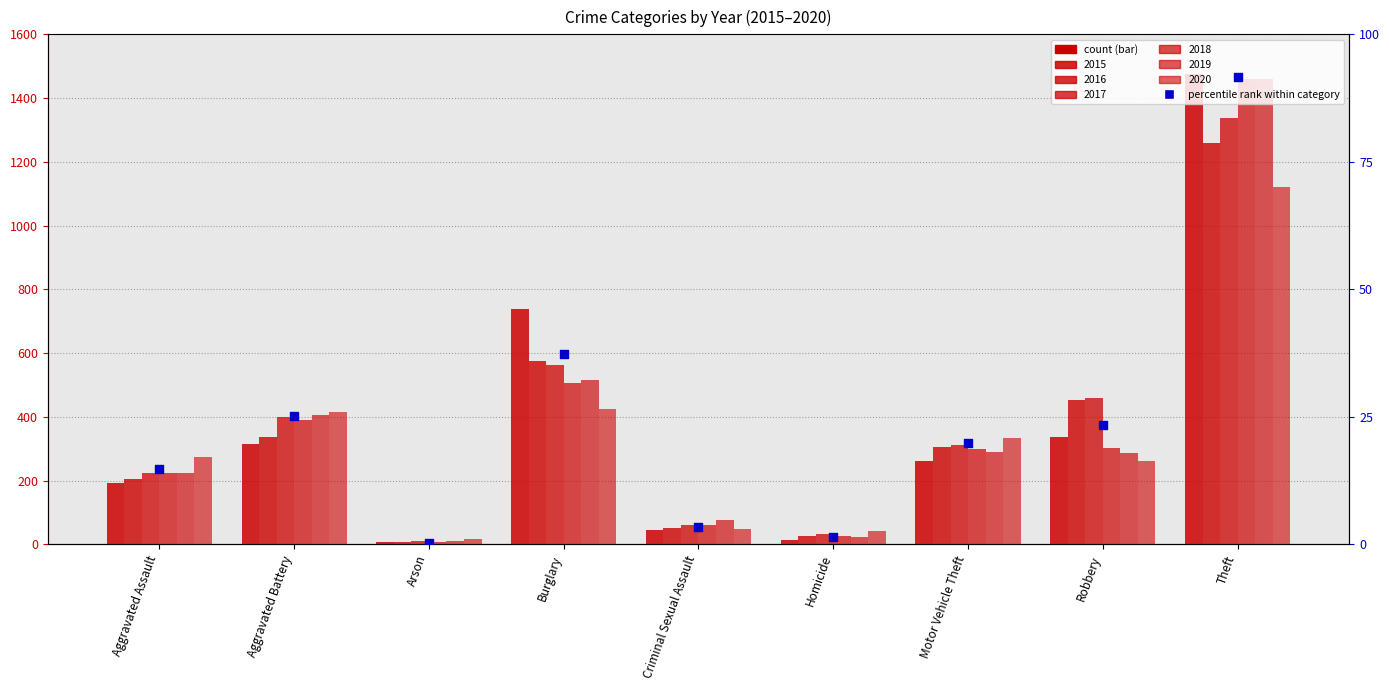

At how many categories does at least one series exceed 1318?

1